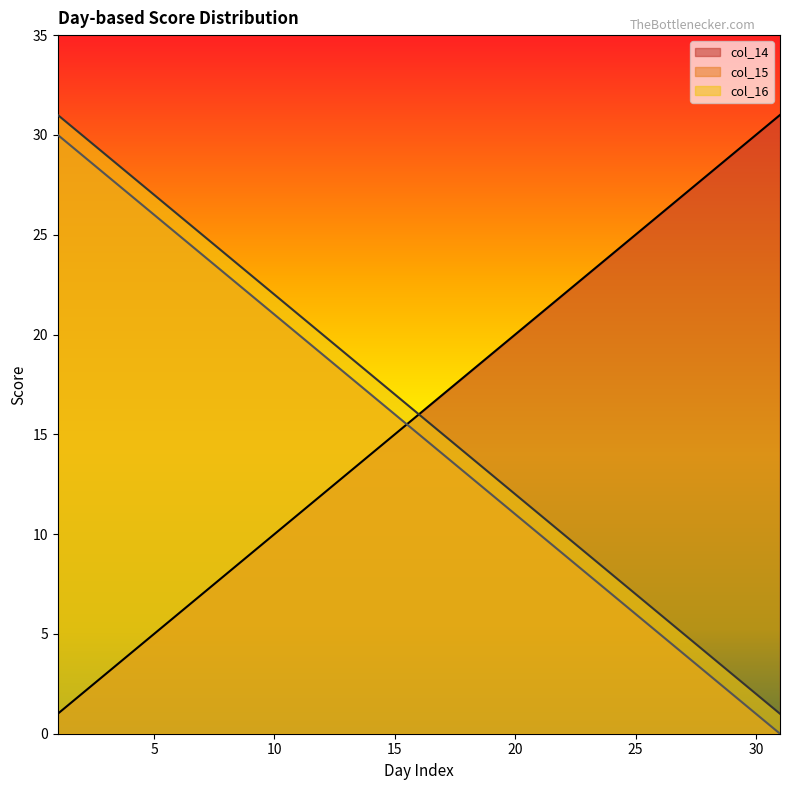

At which category does the chart reach its minimum across all series?

31